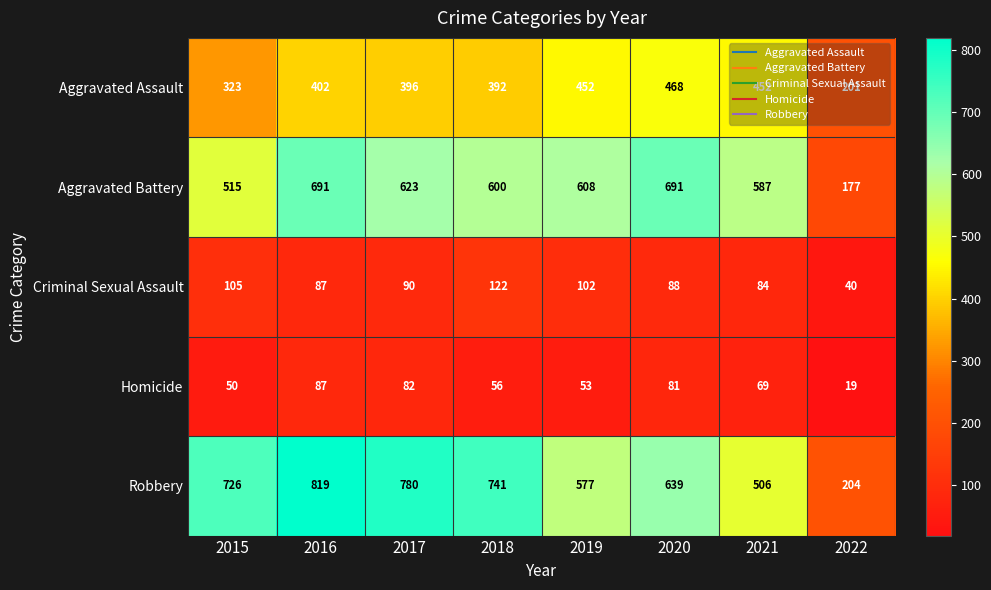

What is the sum of all Criminal Sexual Assault values?

718